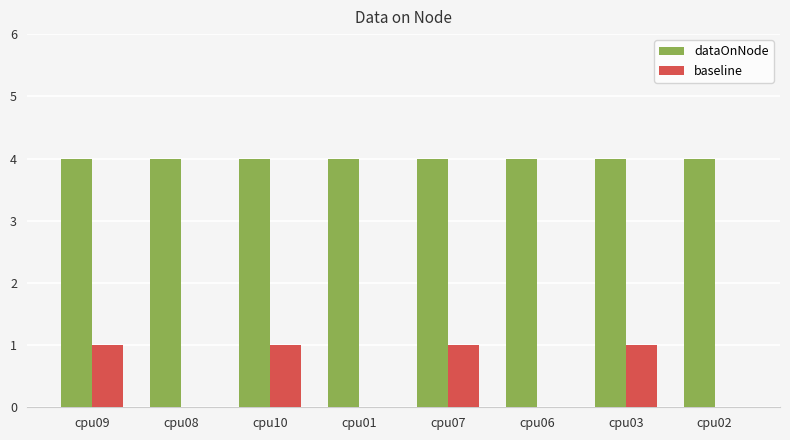

The value of baseline at cpu01 is 0. True or false?

True